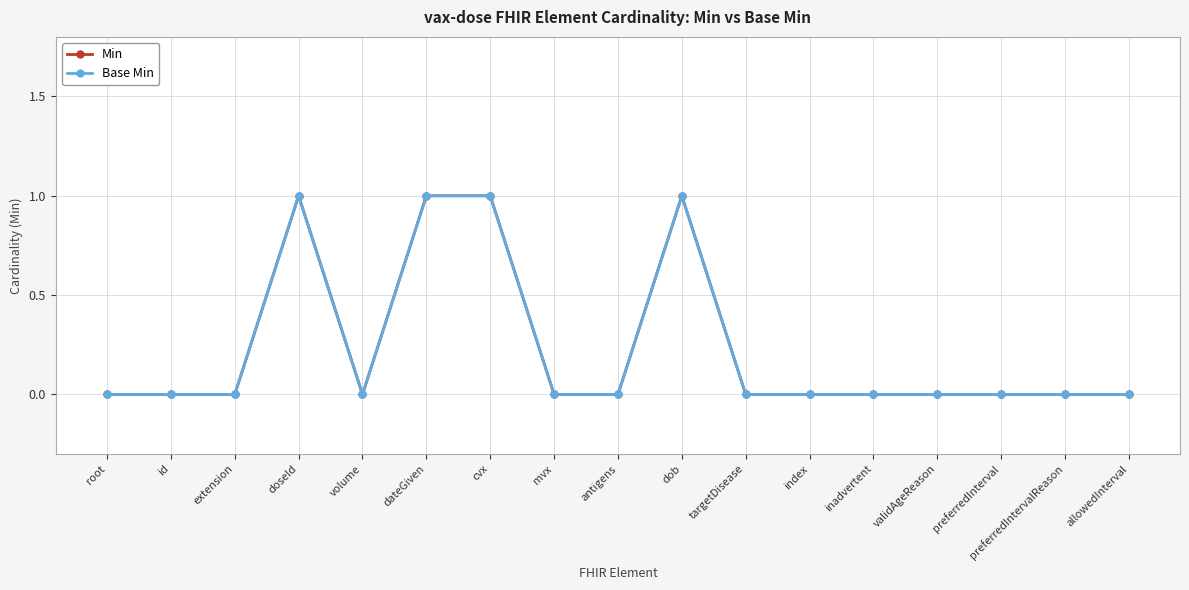

Does the chart have visible grid lines?

Yes